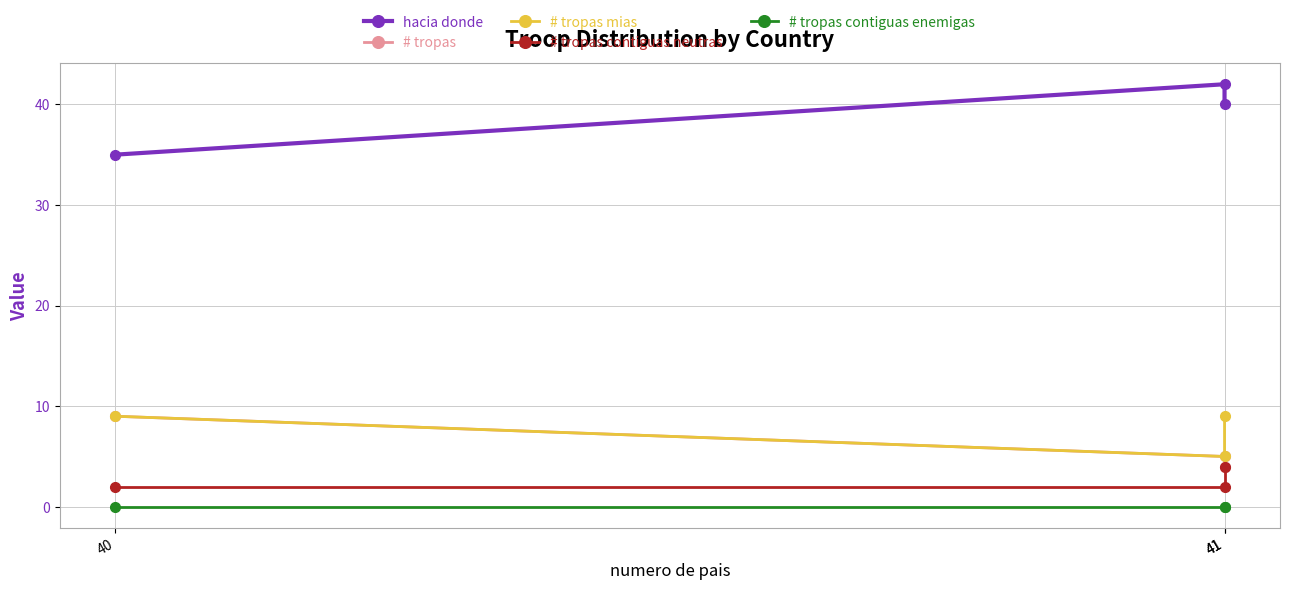

Which category has the highest value in the hacia donde series?

41